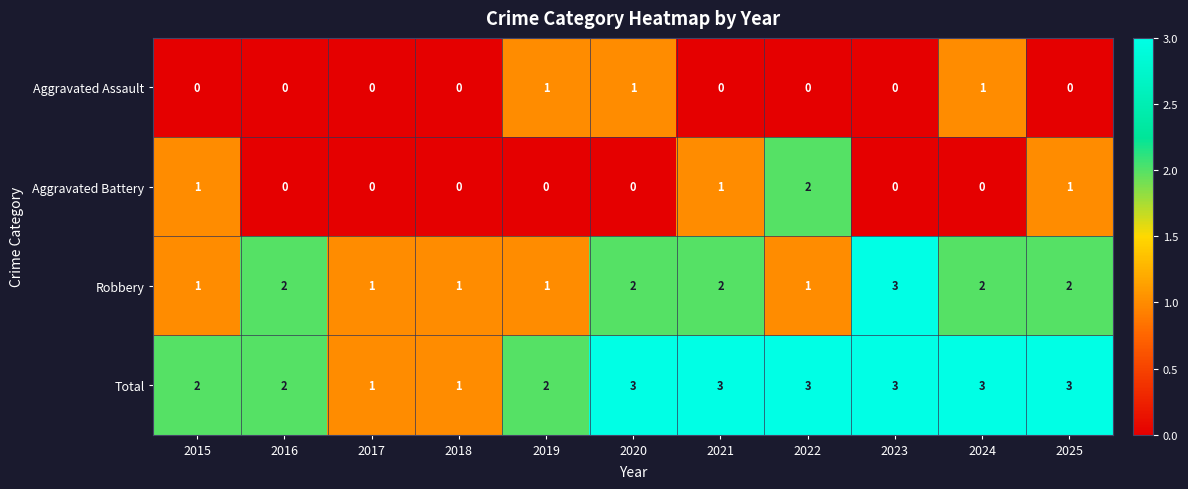

Count the number of categories in the chart.

11